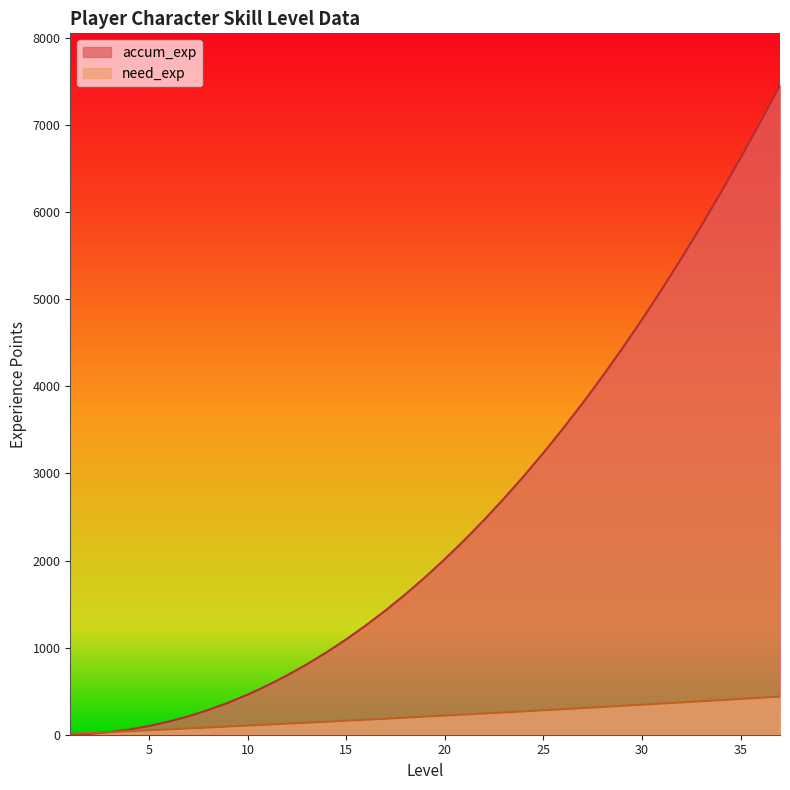

How many lines are shown in the chart?

2